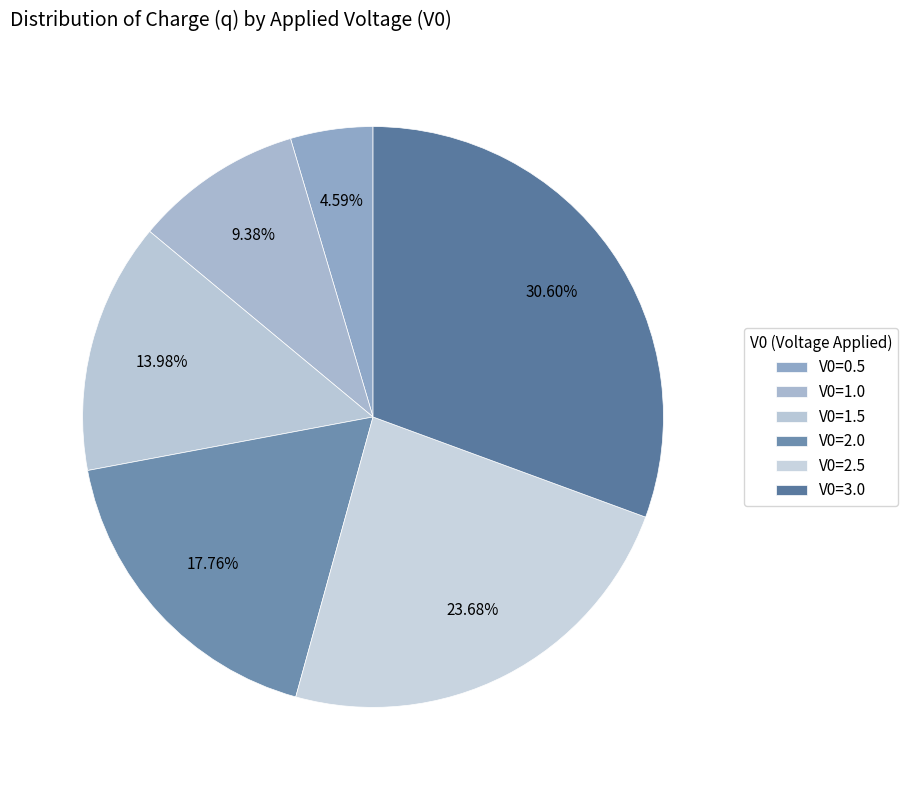

Is the sum of V0=0.5 and V0=1.0 greater than half?

No